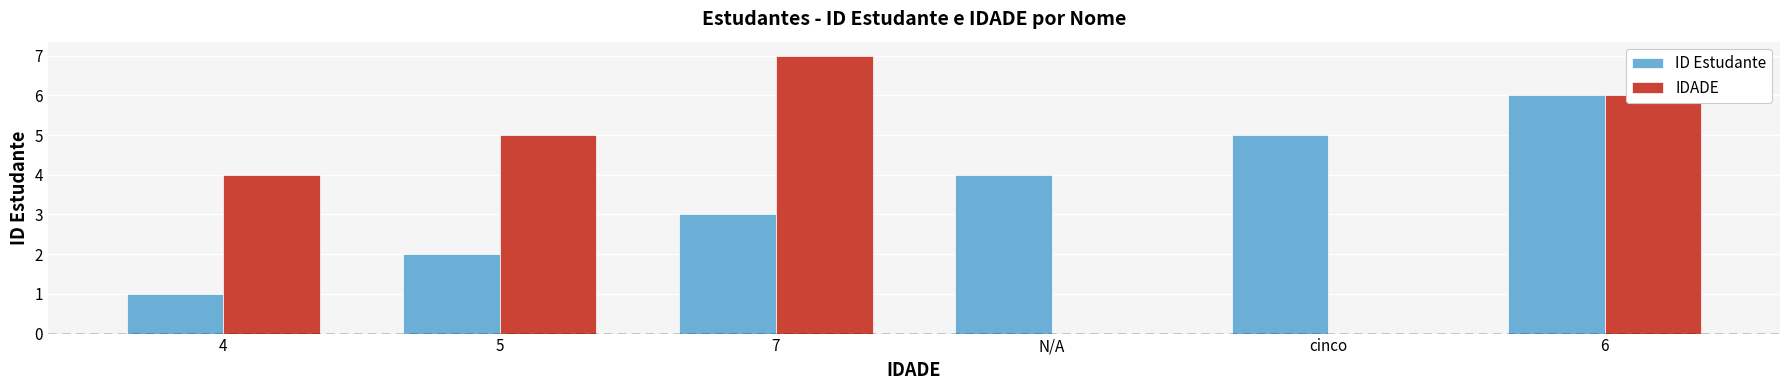

Which category has the highest value in the ID Estudante series?

6